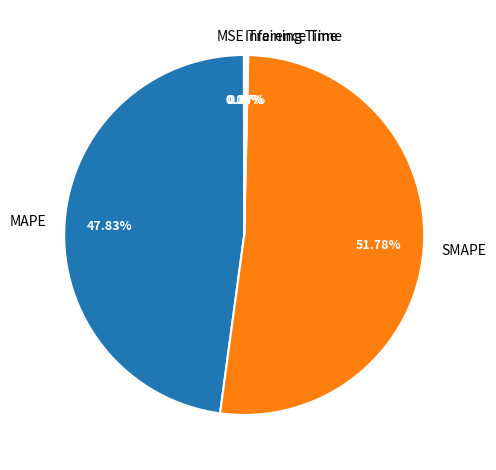

Which category has the biggest portion of the pie?

SMAPE